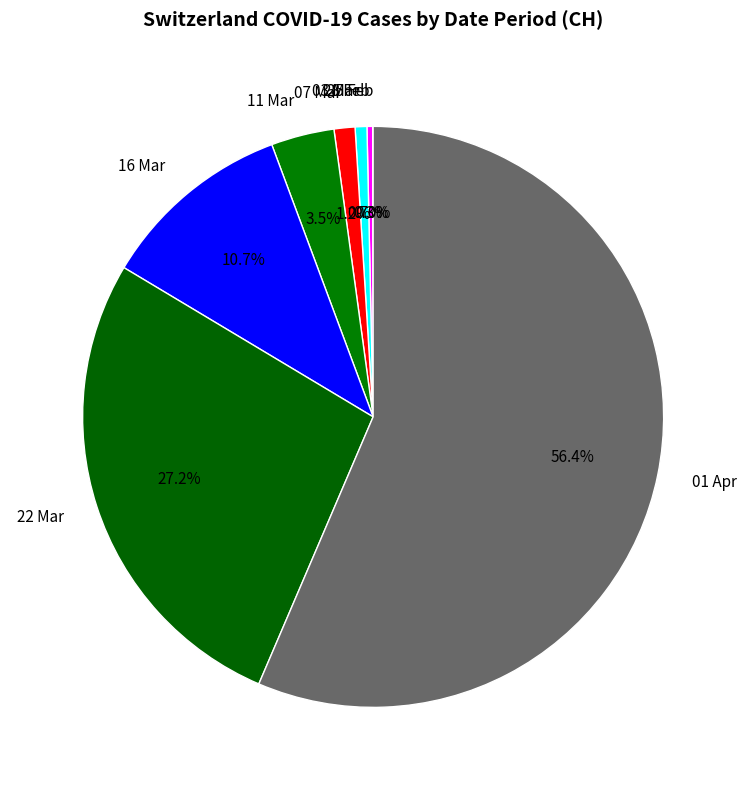

Do 16 Mar and 07 Mar together represent more than half of the pie?

No